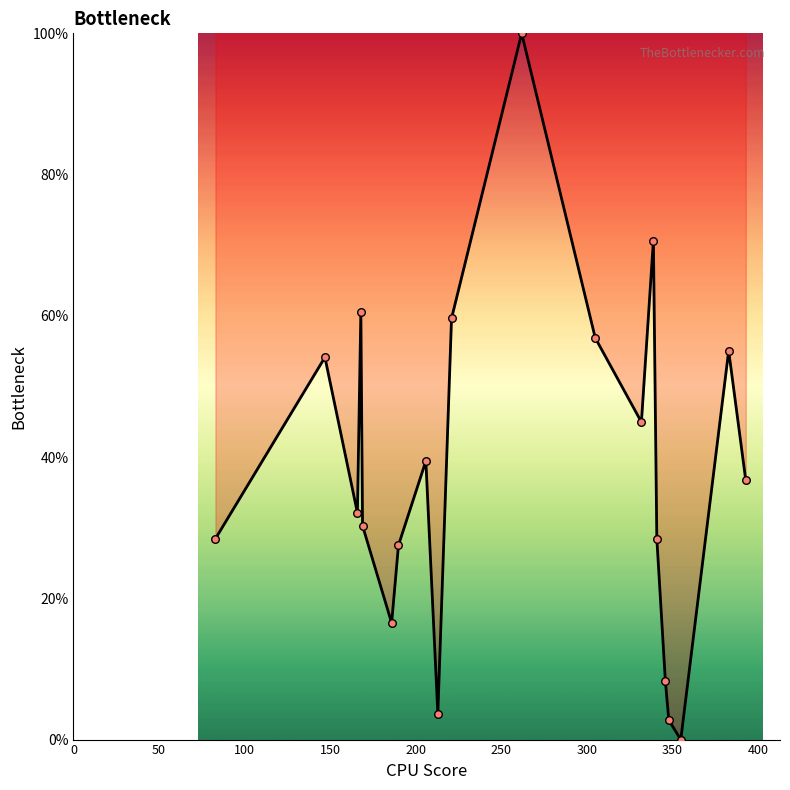

What is the maximum value shown in the chart?

100.0